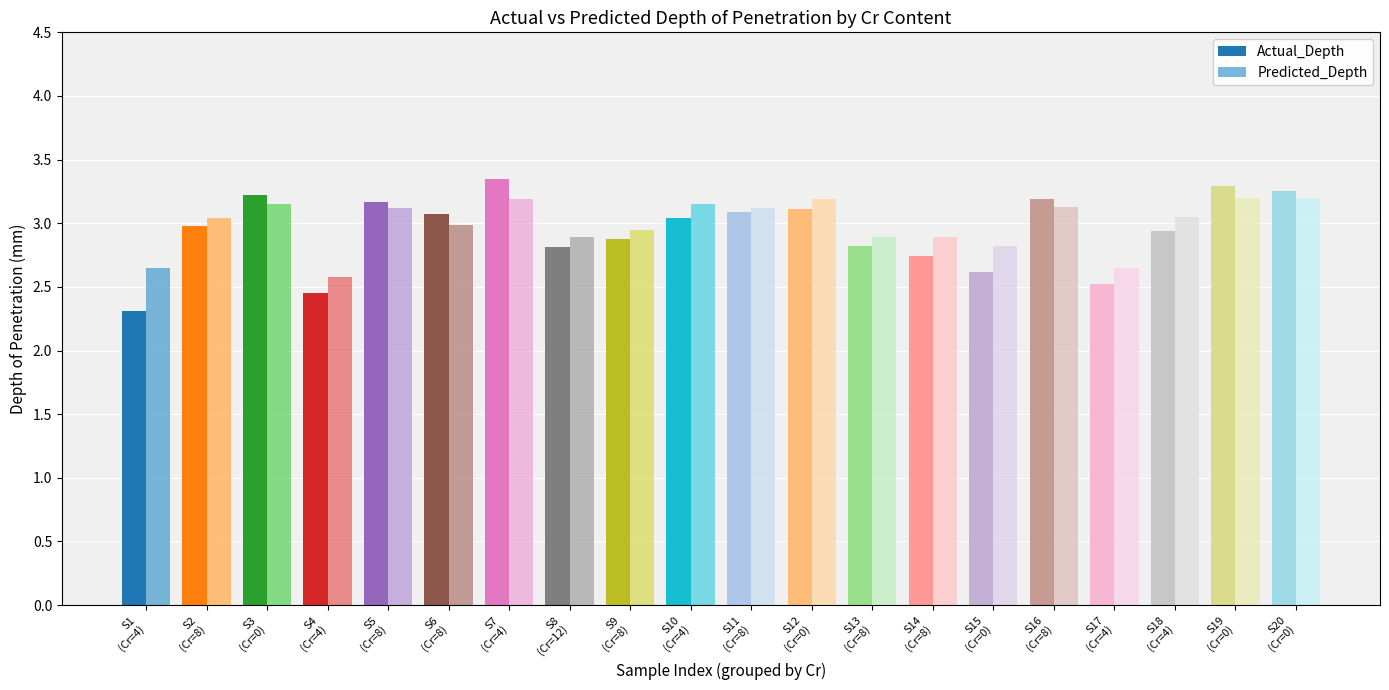

How many bars are there in total?

40